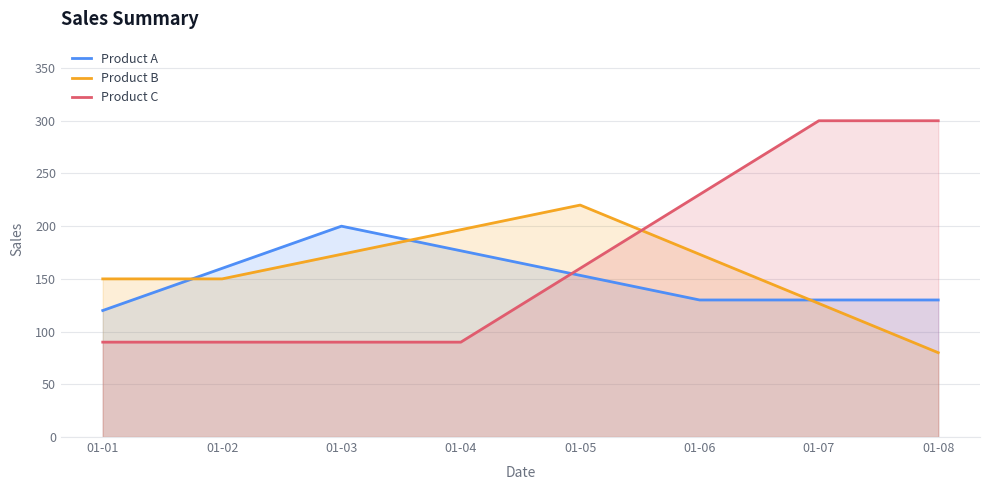

Rank the series at 01-02 from lowest to highest value.

Product C, Product B, Product A